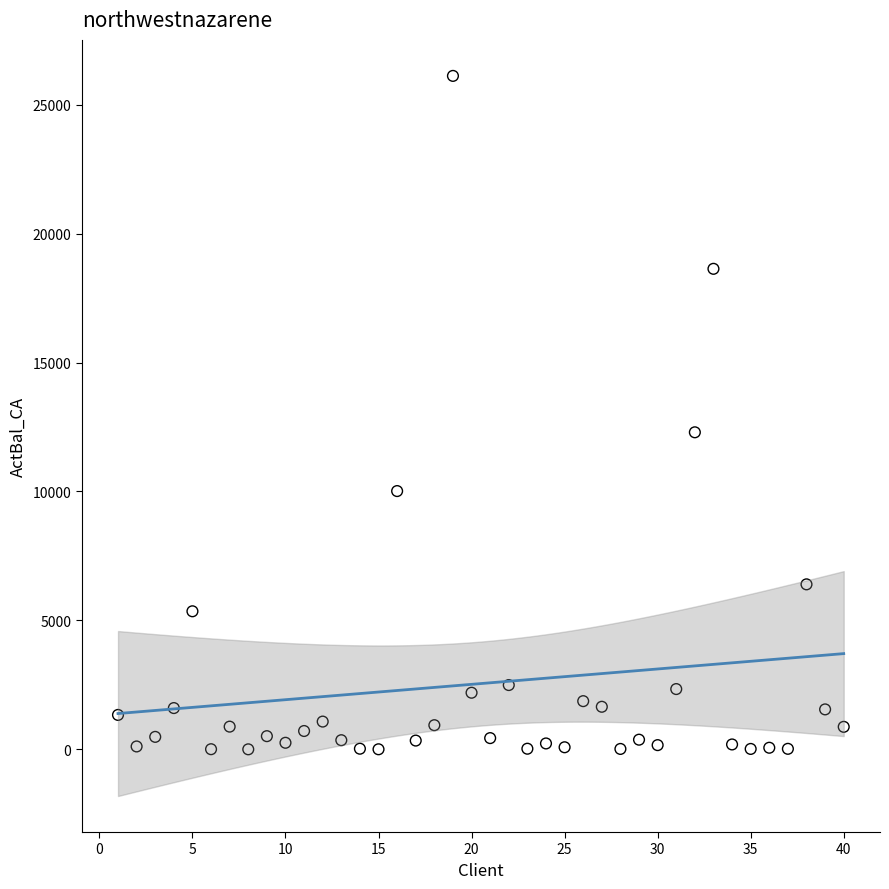

What Y value in the scatter plot is closest to 13059?

12295.3